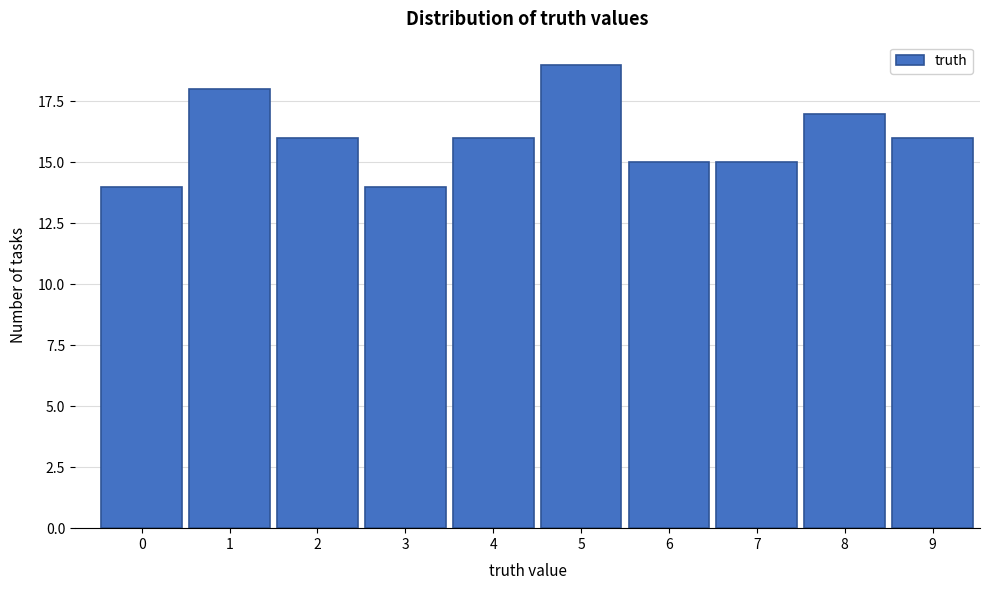

Reading right to left, extract all data points from this chart.

9=16	8=17	7=15	6=15	5=19	4=16	3=14	2=16	1=18	0=14